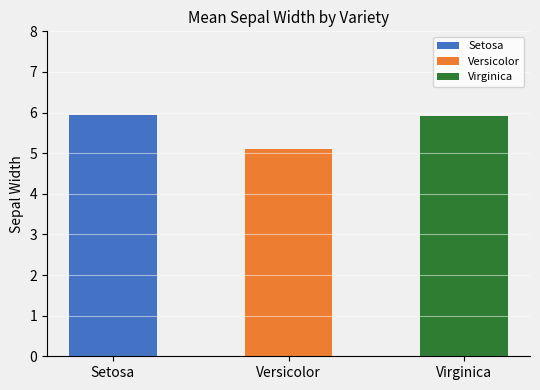

Read the value at Setosa.

5.9